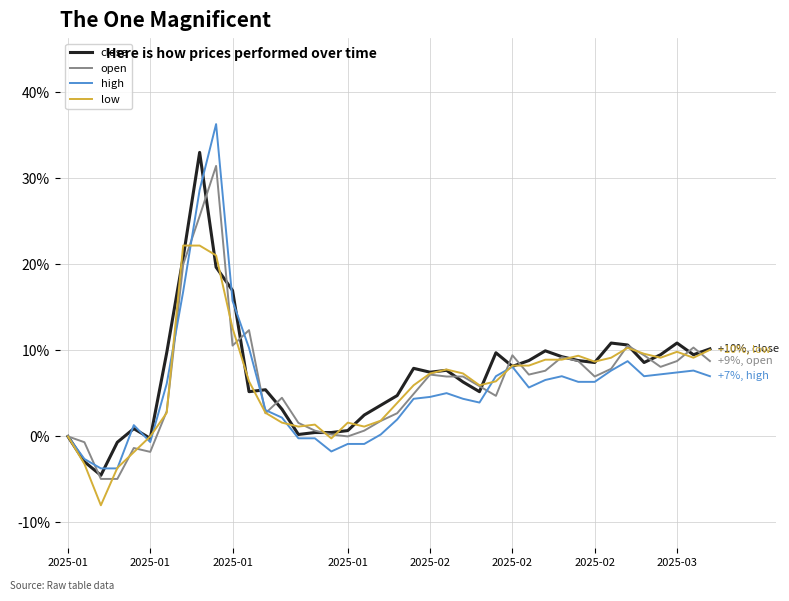

Which series has the widest spread of values?

high